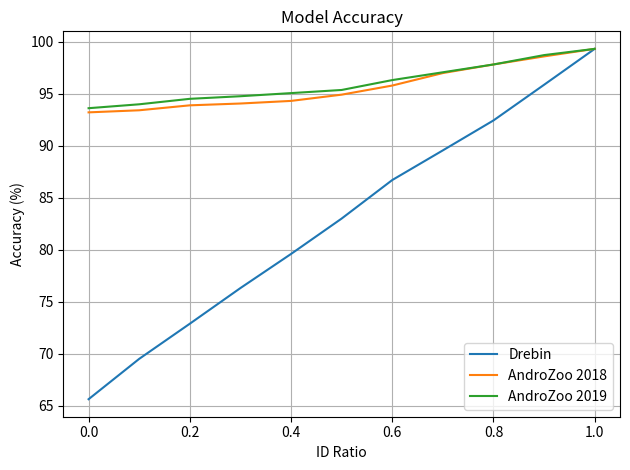

What is the minimum value for AndroZoo 2019?

93.6